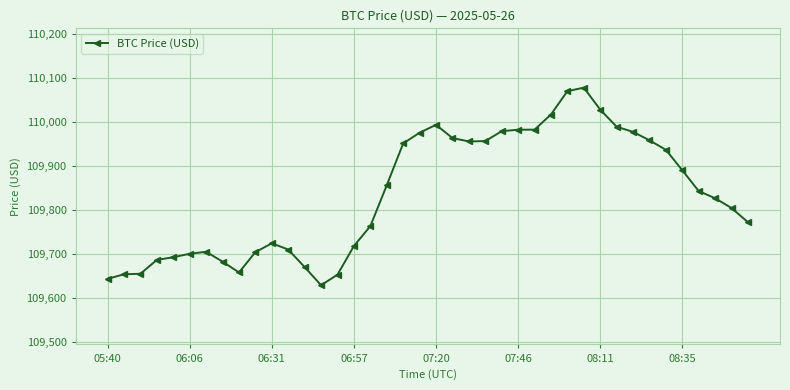

What is the sum of all values?

4393451.6